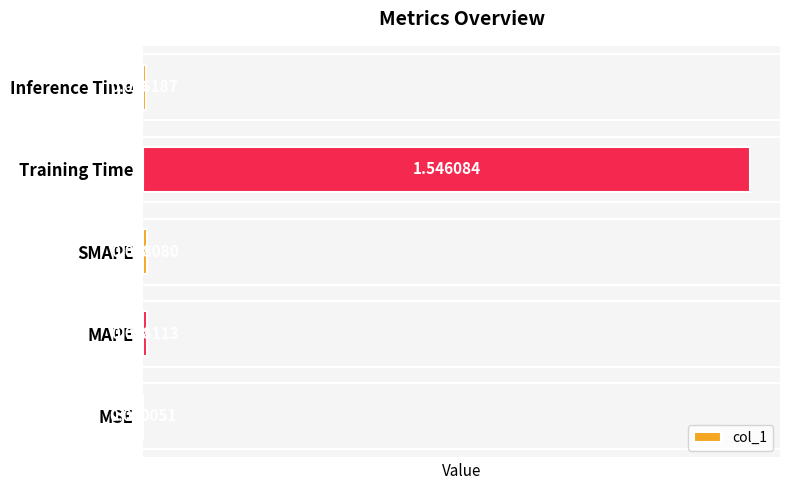

Which category has the highest value across all series?

Training Time